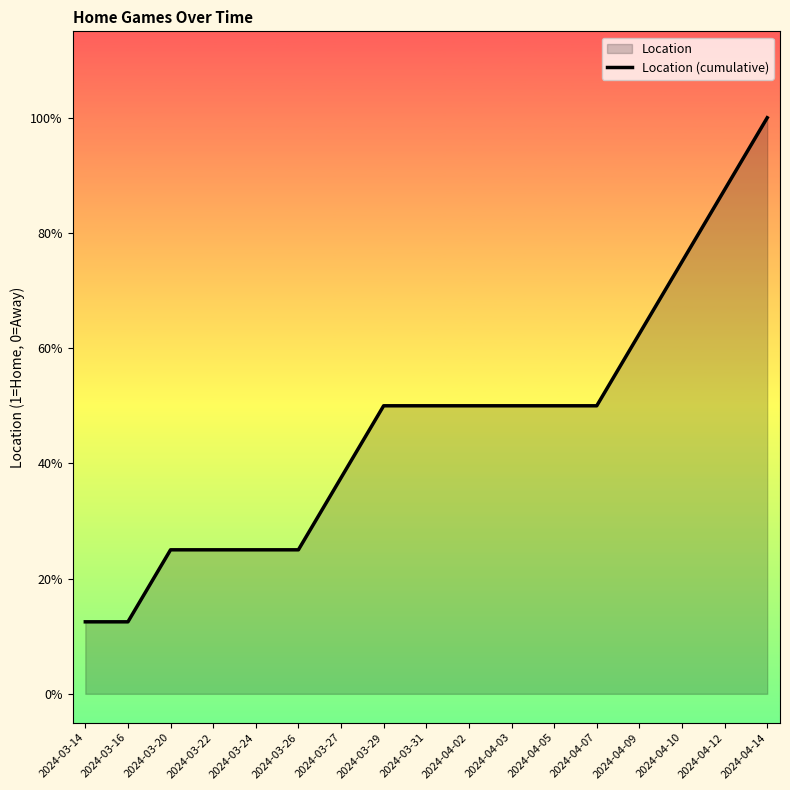

What is the change in value from 2024-03-20 to 2024-04-07?

+0.2